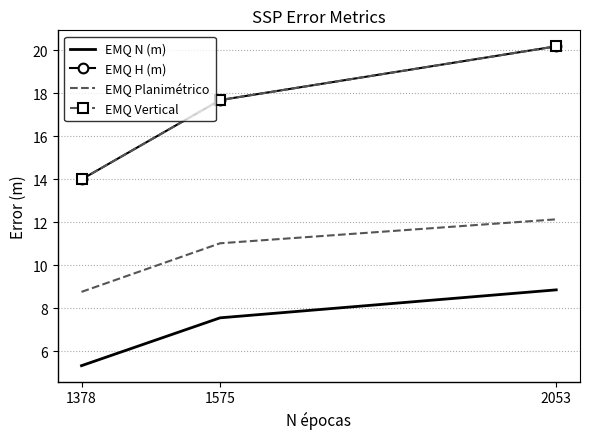

Which series has the largest range (max minus min)?

EMQ H (m)